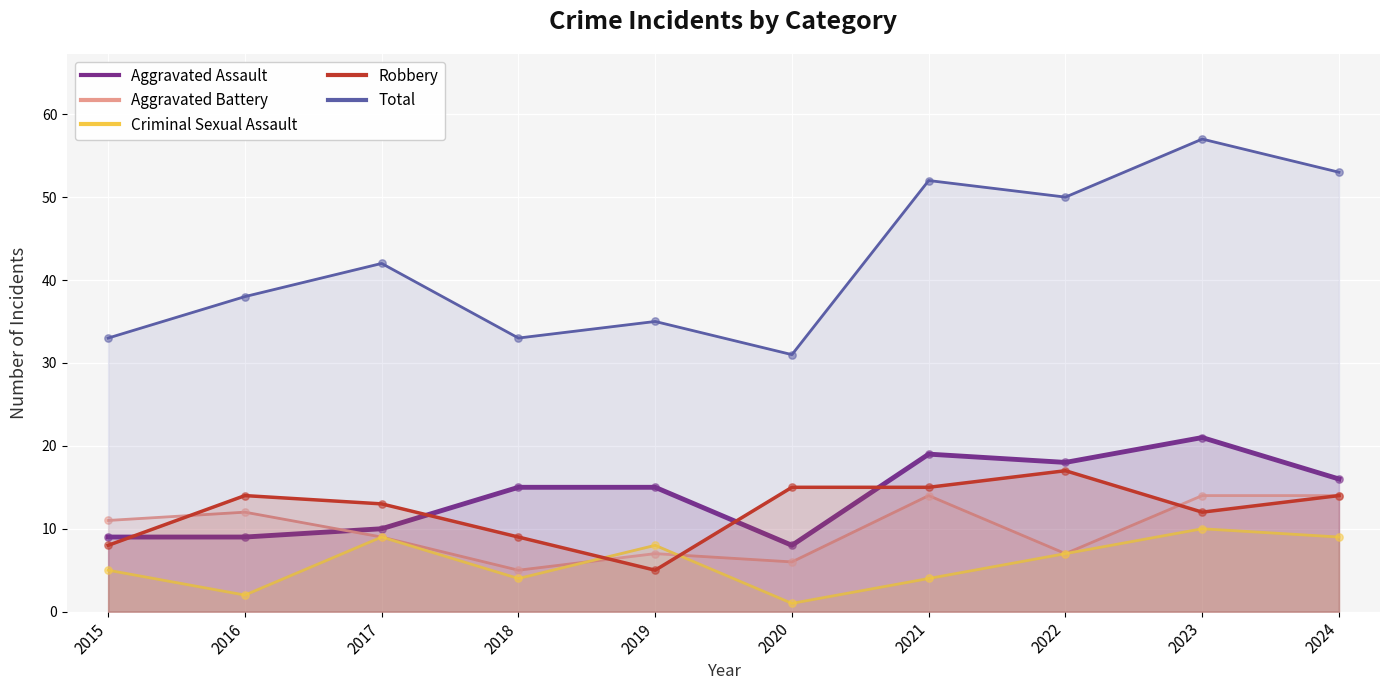

At how many categories does at least one series exceed 31?

9